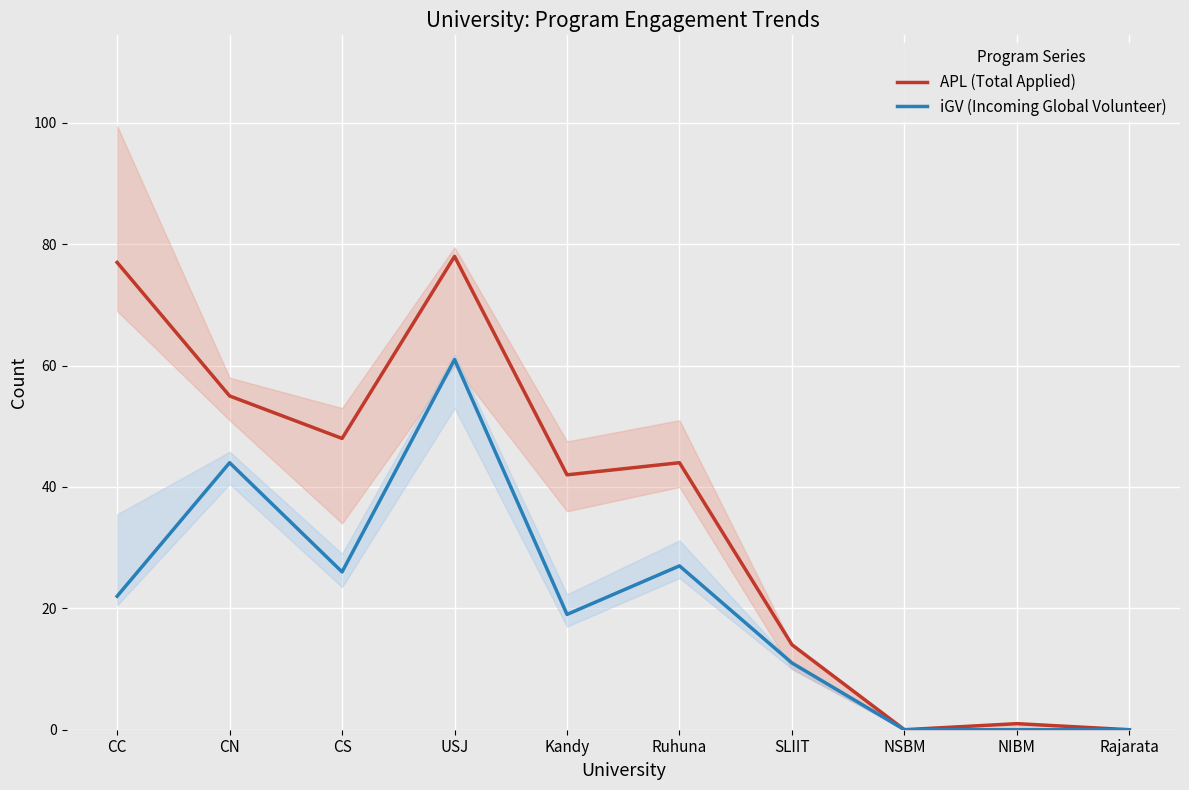

True or false: APL (Total Applied) and iGV (Incoming Global Volunteer) cross at least once.

False